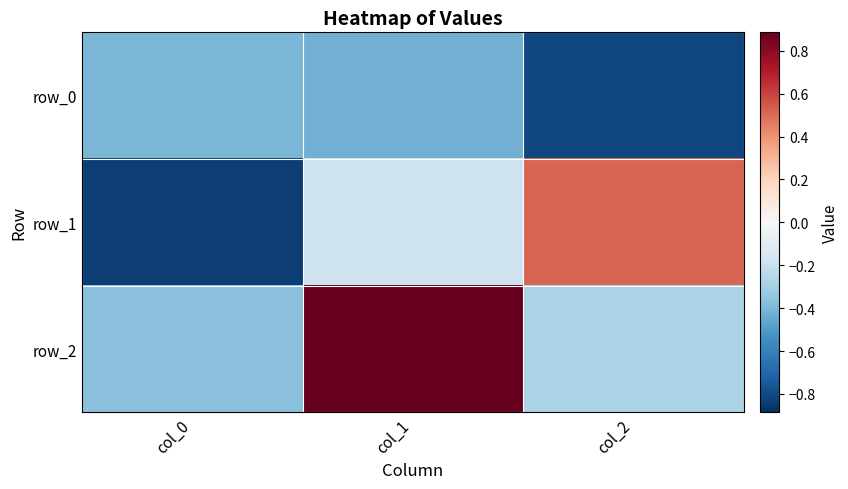

At which category is the sum across all series the highest?

col_1